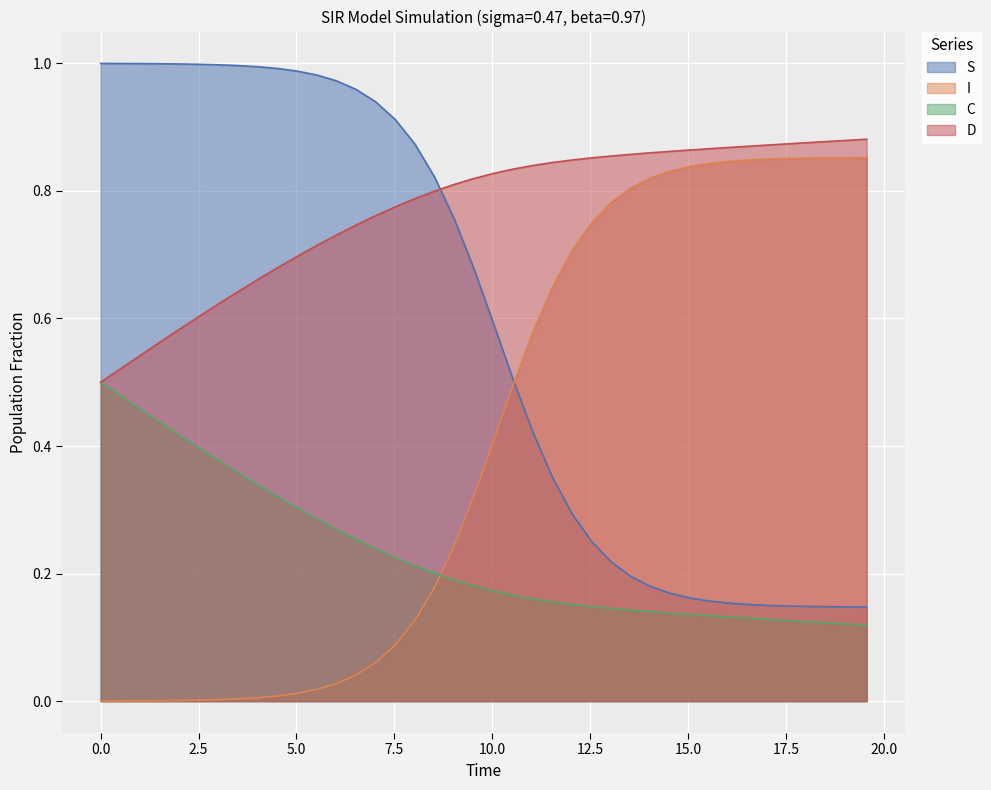

What is the maximum value shown in the chart?

1.0